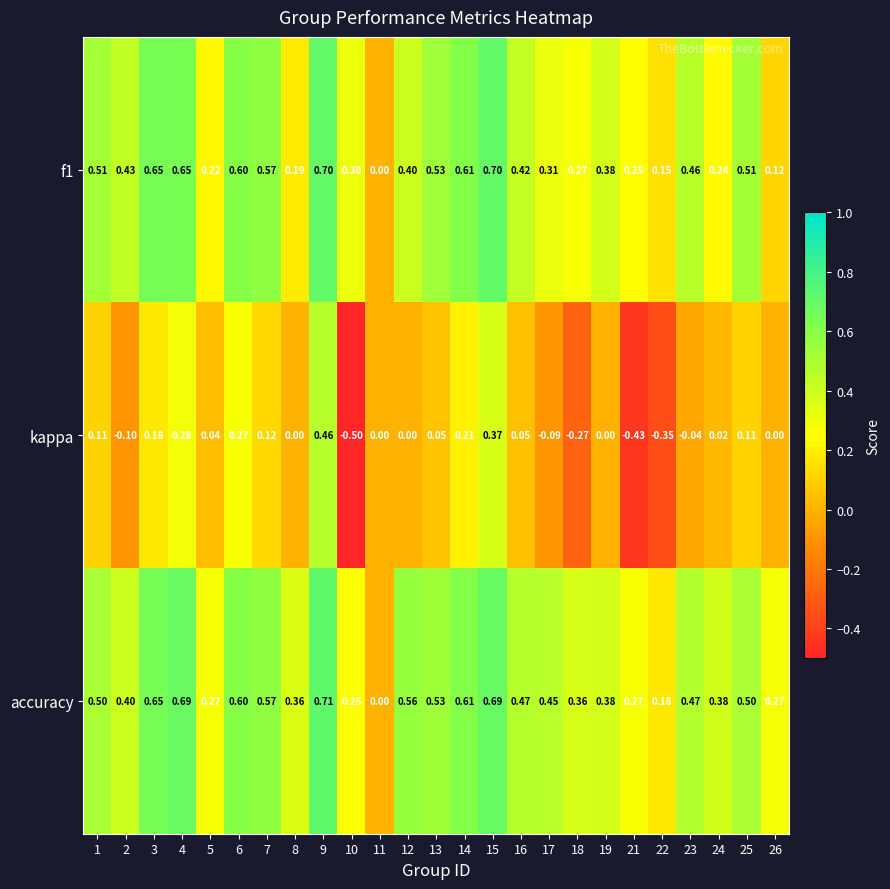

What is the spread (max minus min) of values at 8?

0.4